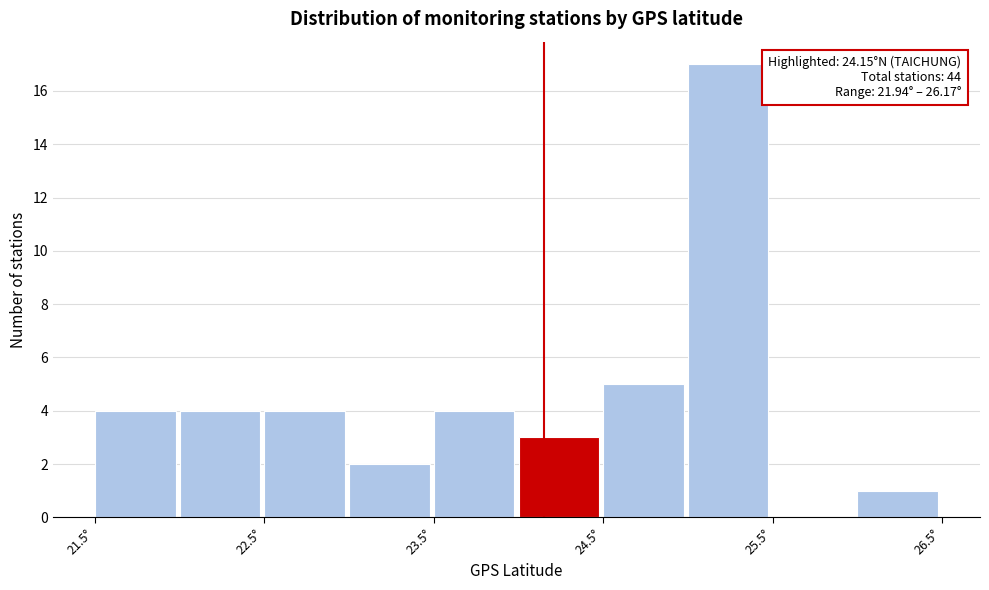

Which range on the x-axis has the tallest bar?

25.0 to 25.5